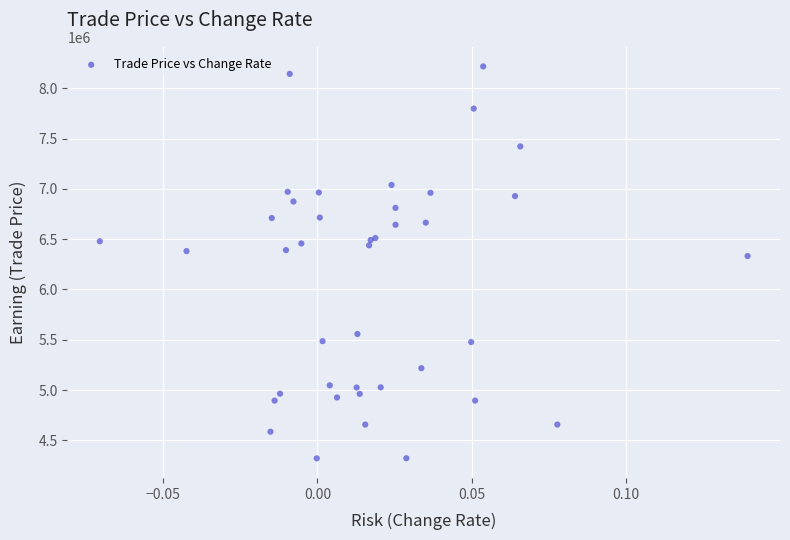

What Y value in the scatter plot is closest to 6269000?

6332000